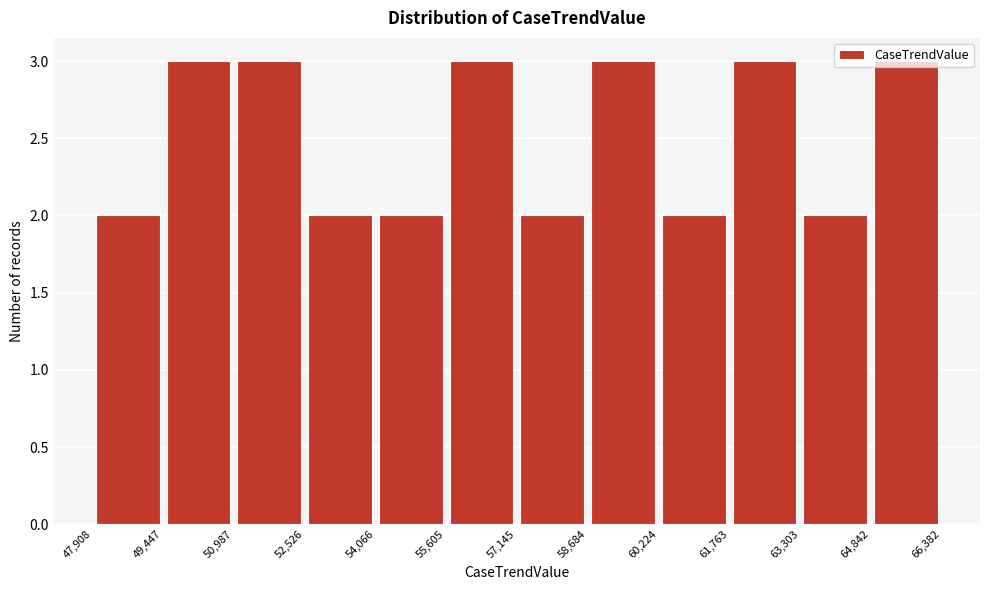

Reading left to right, list every bar in this chart as the range it spans on the x-axis followed by its height. The values are not printed on the chart, so give them approximately, as read against the axis.

47,908 to 49,447: 2
49,447 to 50,987: 3
50,987 to 52,526: 3
52,526 to 54,066: 2
54,066 to 55,605: 2
55,605 to 57,145: 3
57,145 to 58,684: 2
58,684 to 60,224: 3
60,224 to 61,763: 2
61,763 to 63,303: 3
63,303 to 64,842: 2
64,842 to 66,382: 3